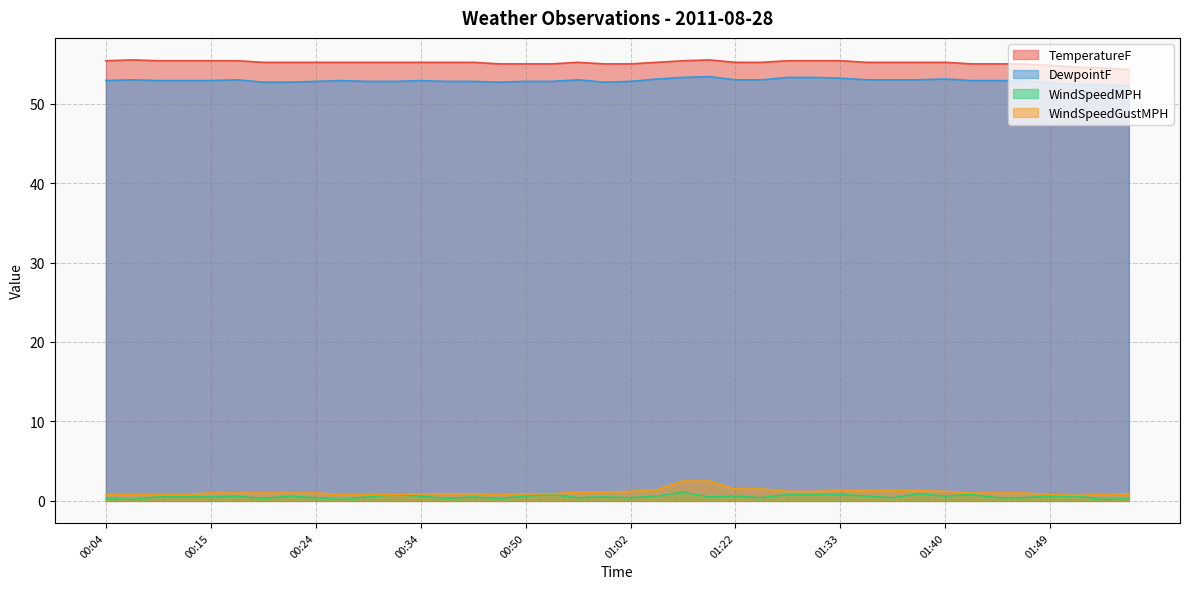

What position from the left is 00:40?

15